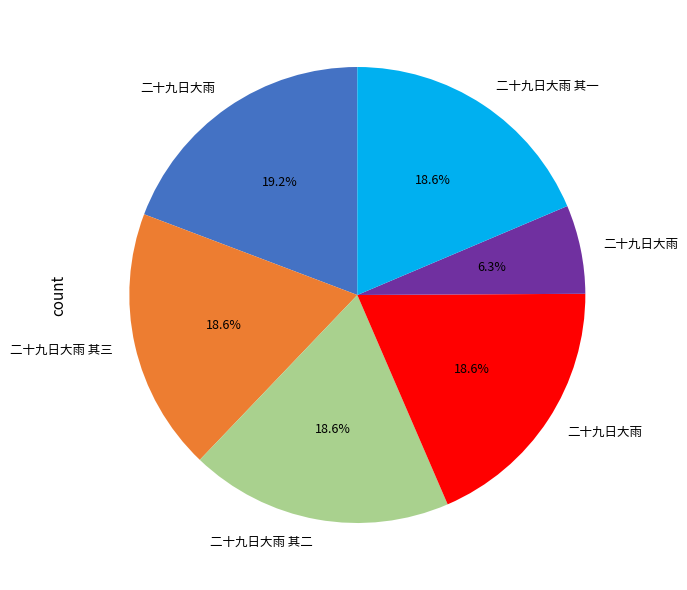

Is there any slice that represents more than half of the pie?

No